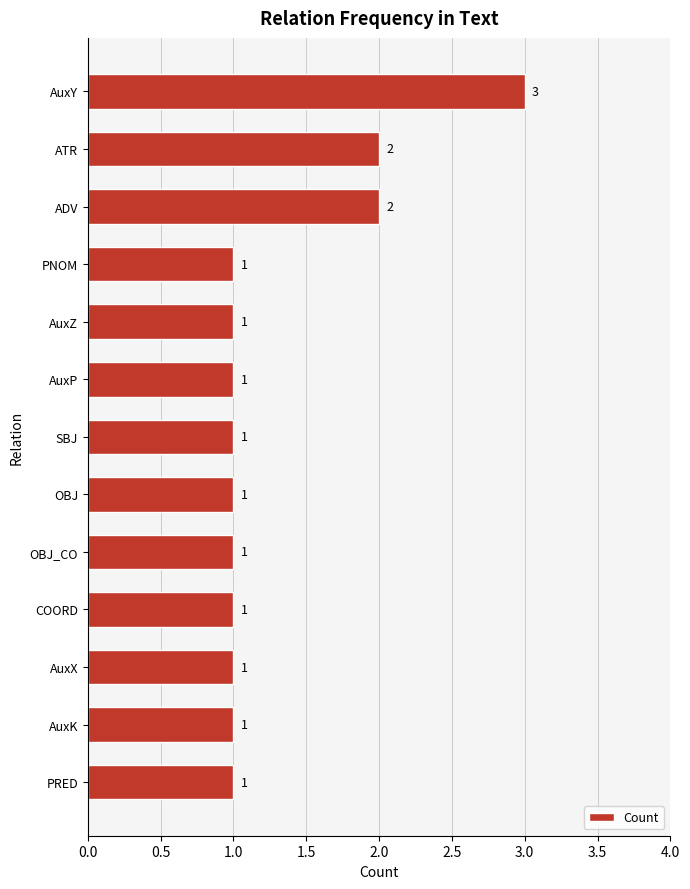

What is the value of the 7th bar from the top?

1